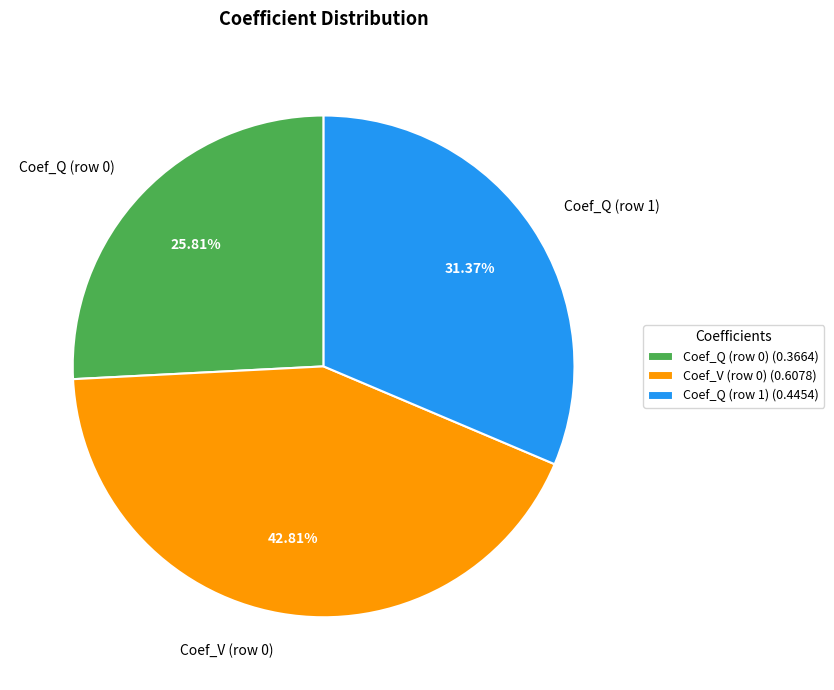

To the nearest percent, what is the difference between the Coef_V (row 0) and Coef_Q (row 1) slice percentages?

11%